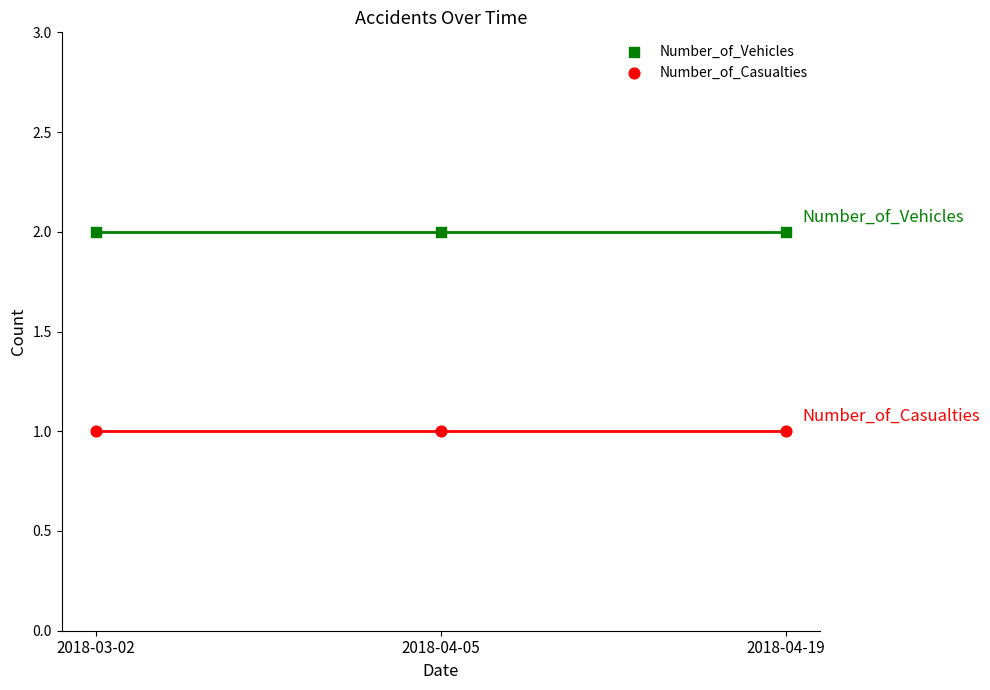

Which series contains the highest Y value?

Number_of_Vehicles